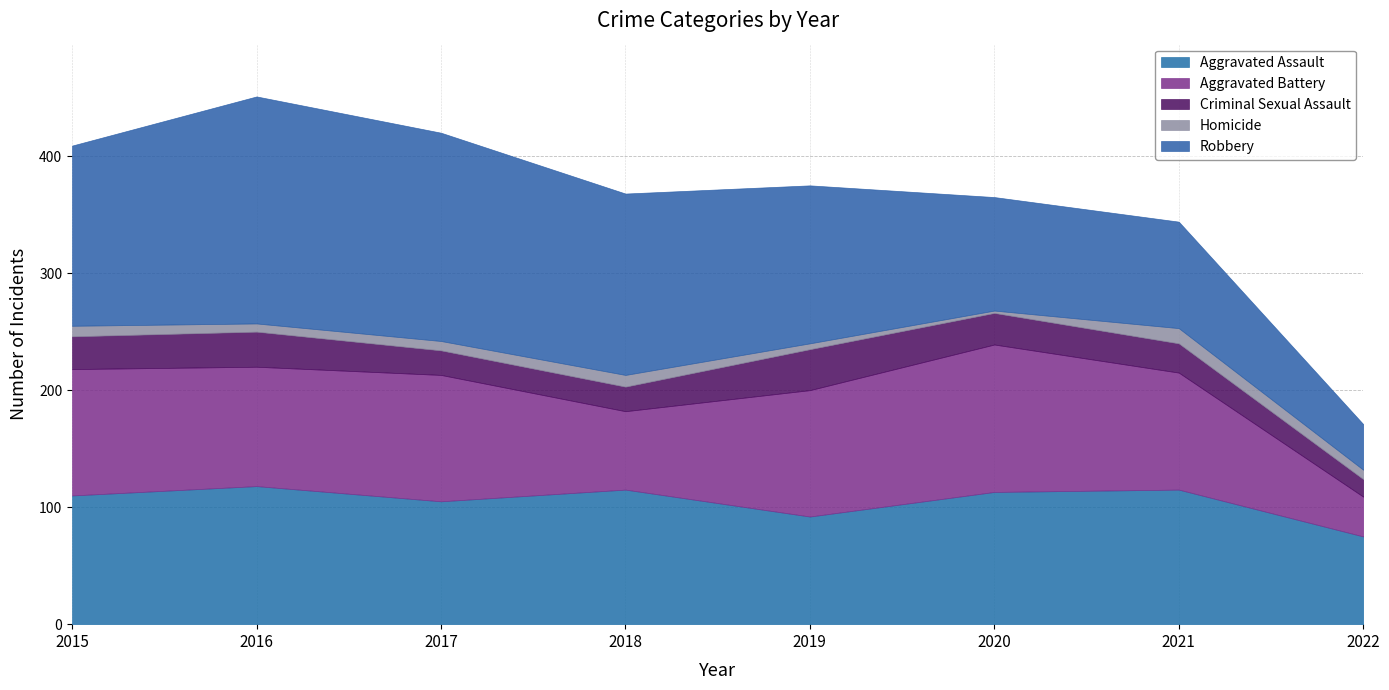

What is the difference between the maximum and minimum values in the Criminal Sexual Assault series?

20